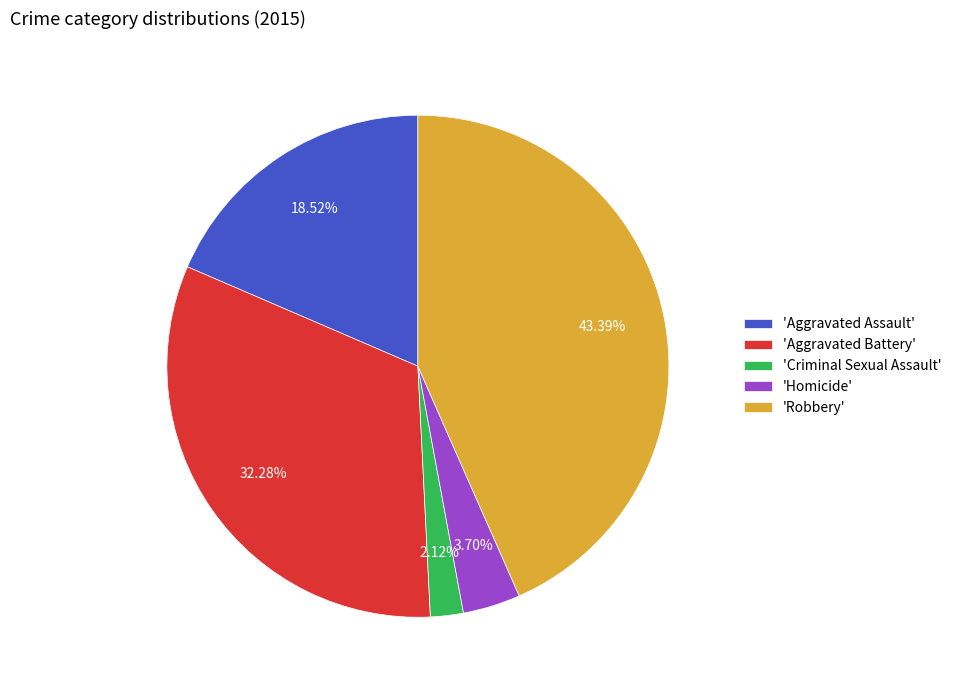

Which category has the smallest portion of the pie?

'Criminal Sexual Assault'